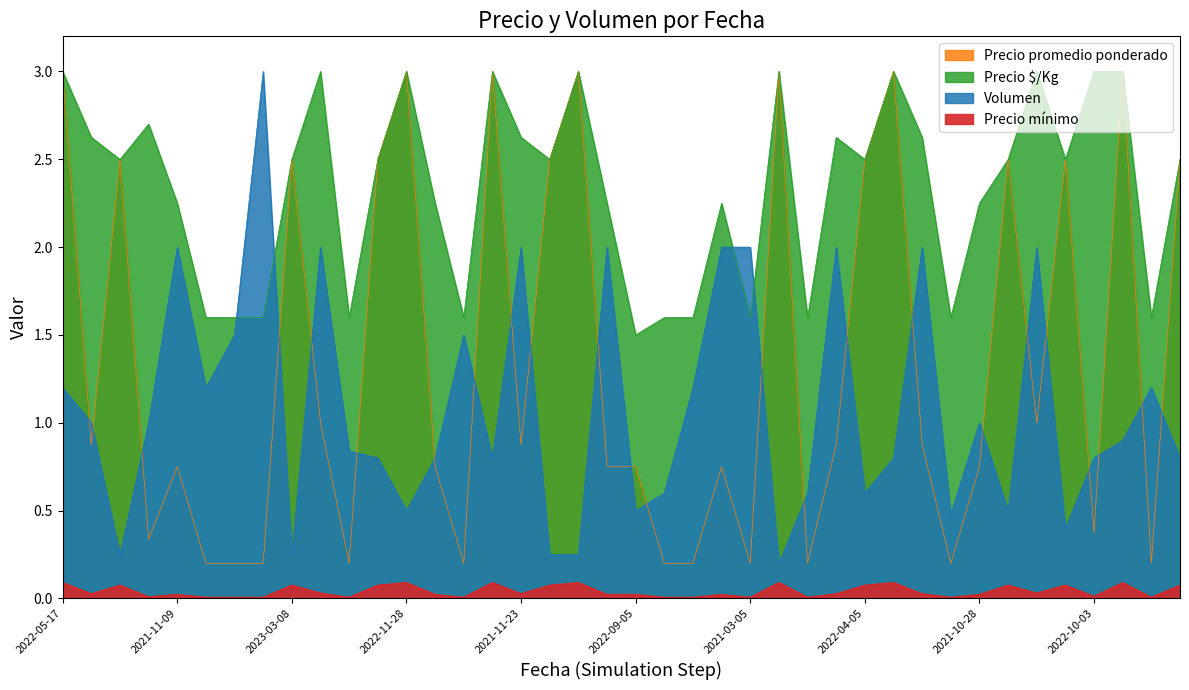

What is the maximum value shown in the chart?

3.0